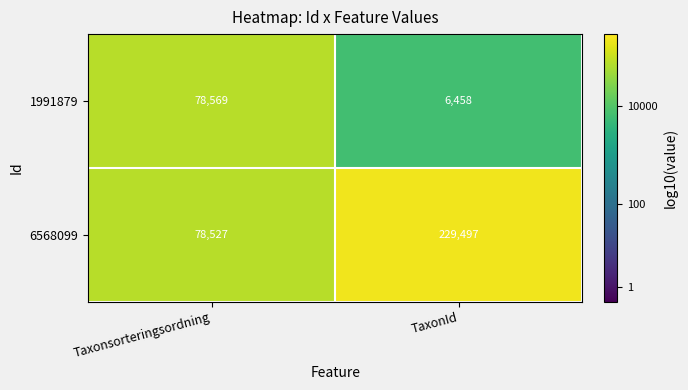

Reading right to left, what are all the values shown in this chart?

1991879: TaxonId=6458	Taxonsorteringsordning=78569
6568099: TaxonId=229497	Taxonsorteringsordning=78527